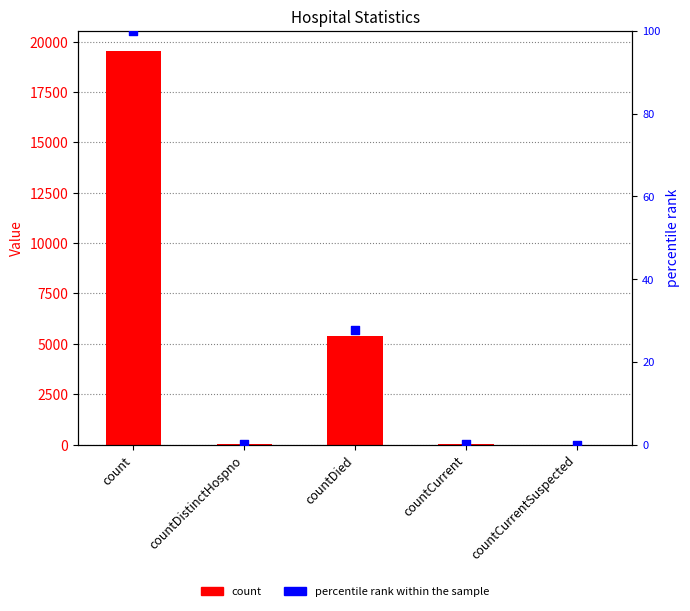

Which series reaches the maximum Y coordinate?

count